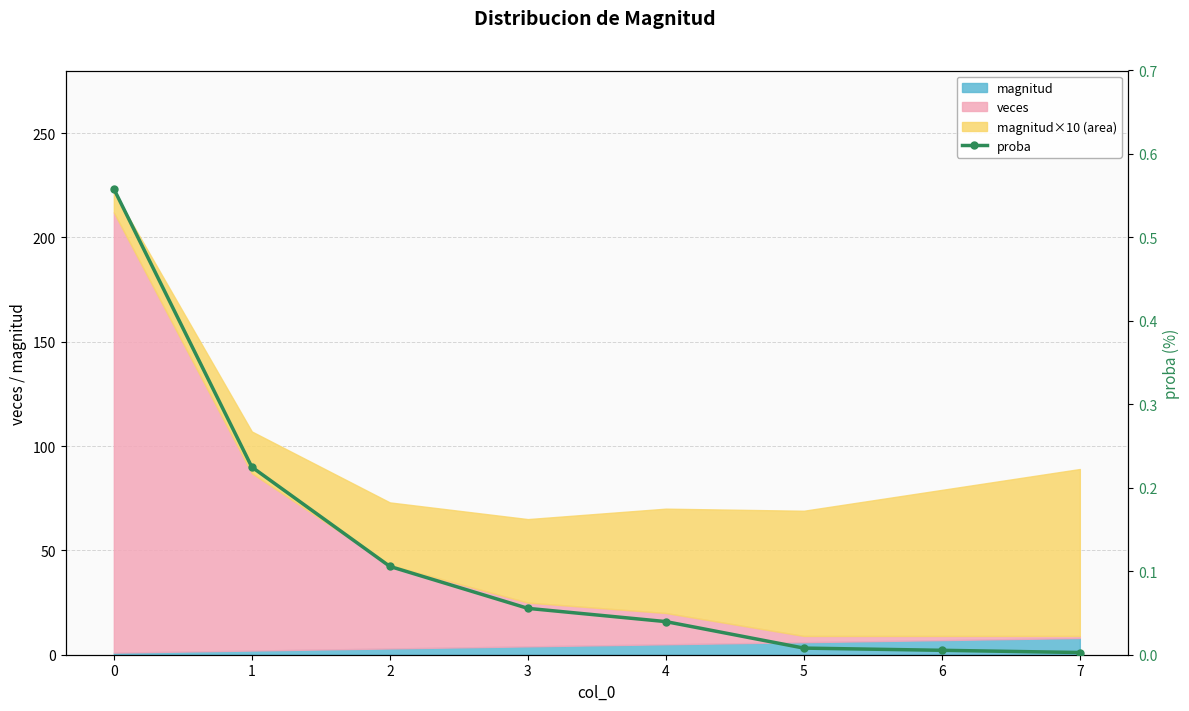

What is the maximum value shown in the chart?

0.6